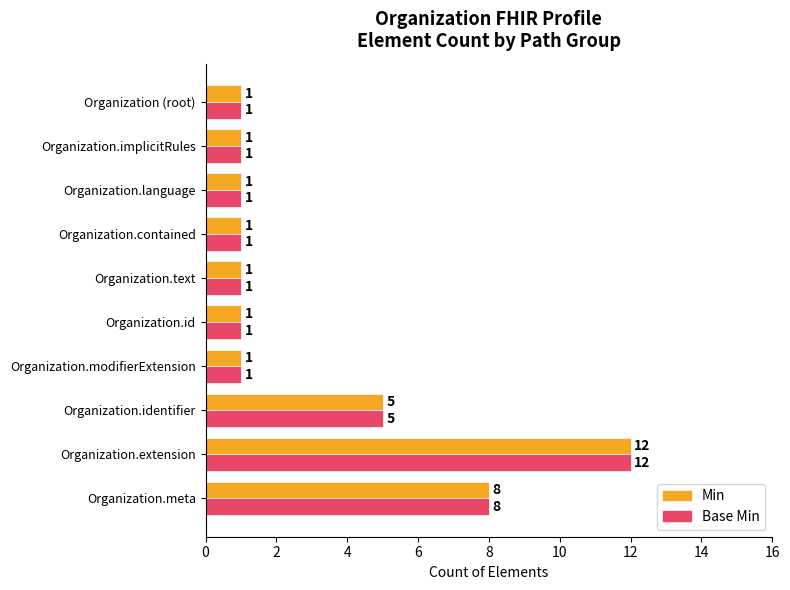

What is the lowest value of the Base Min series?

1